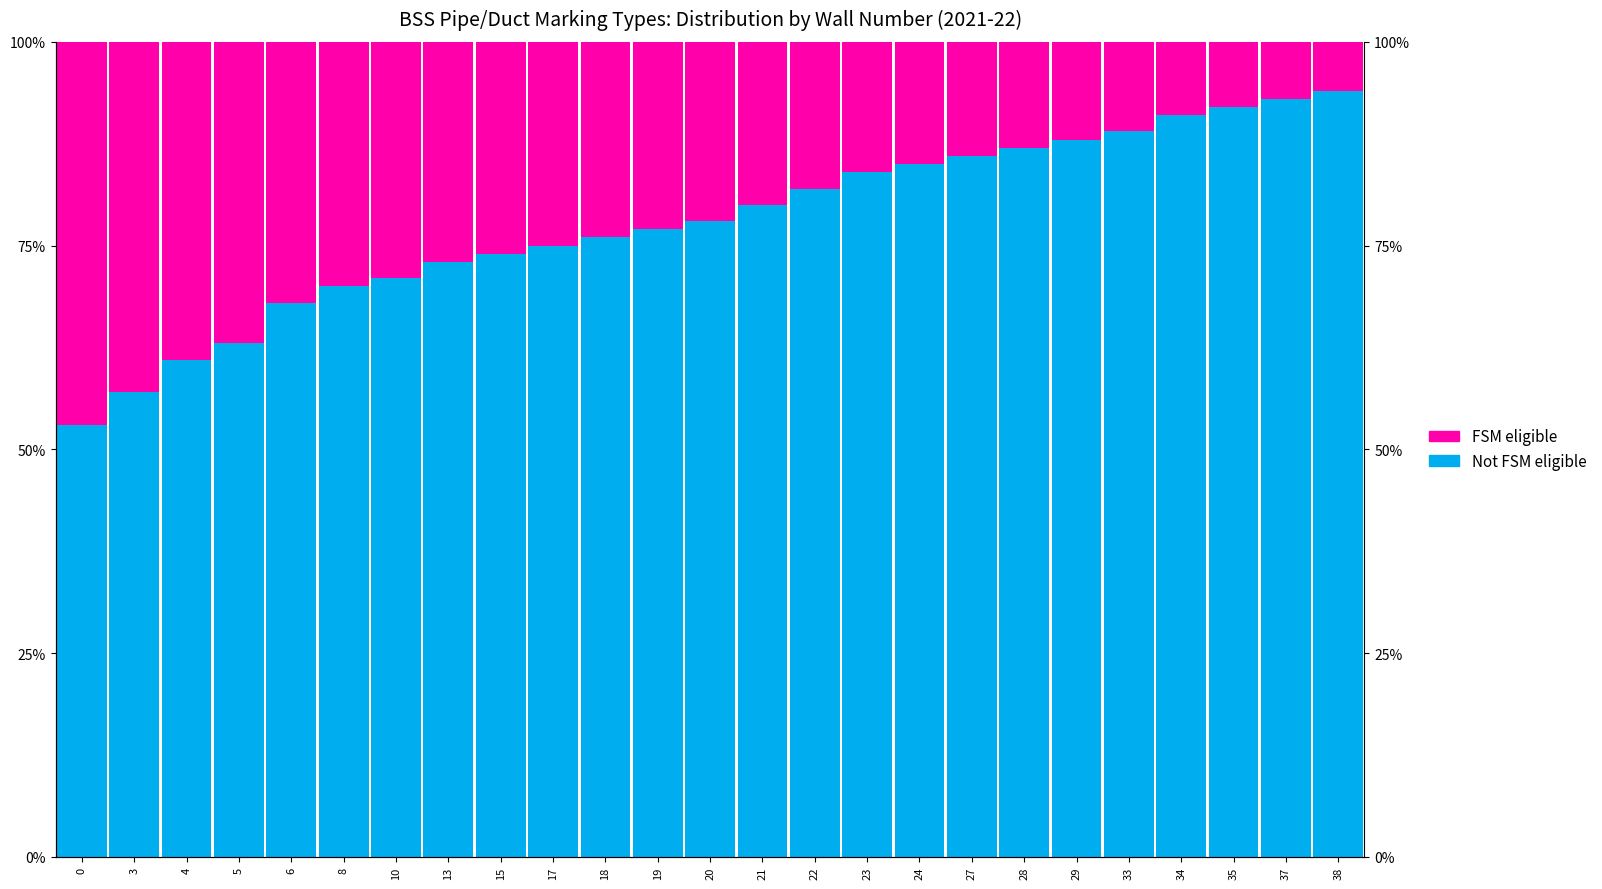

What is the value of the Not FSM eligible bar at the 8th from the left?

73